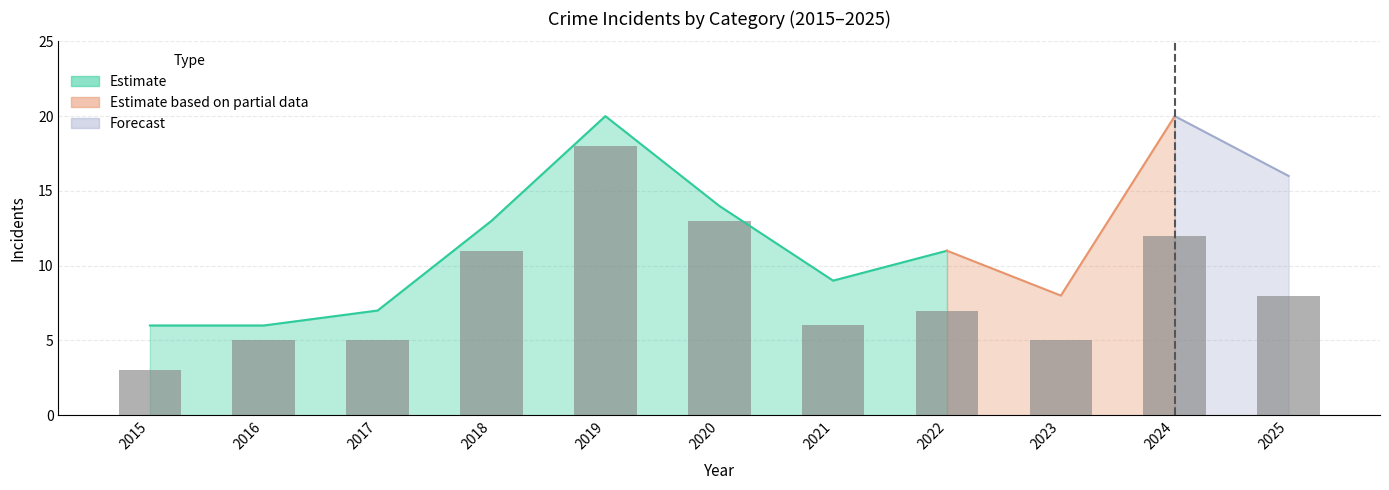

Between 2025 and 2015, which is larger?

2025